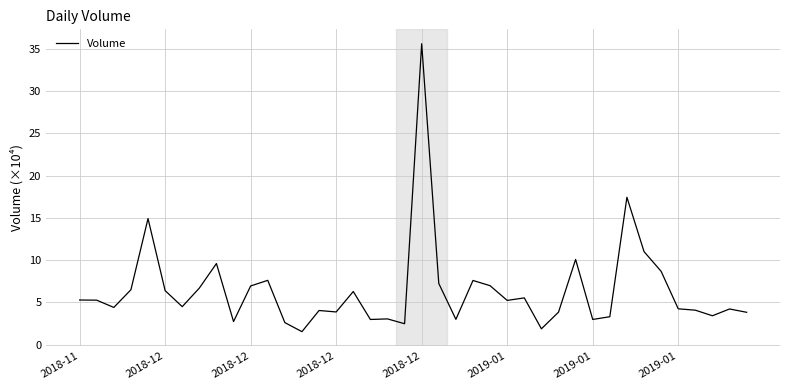

What is the greatest value displayed?

35.6